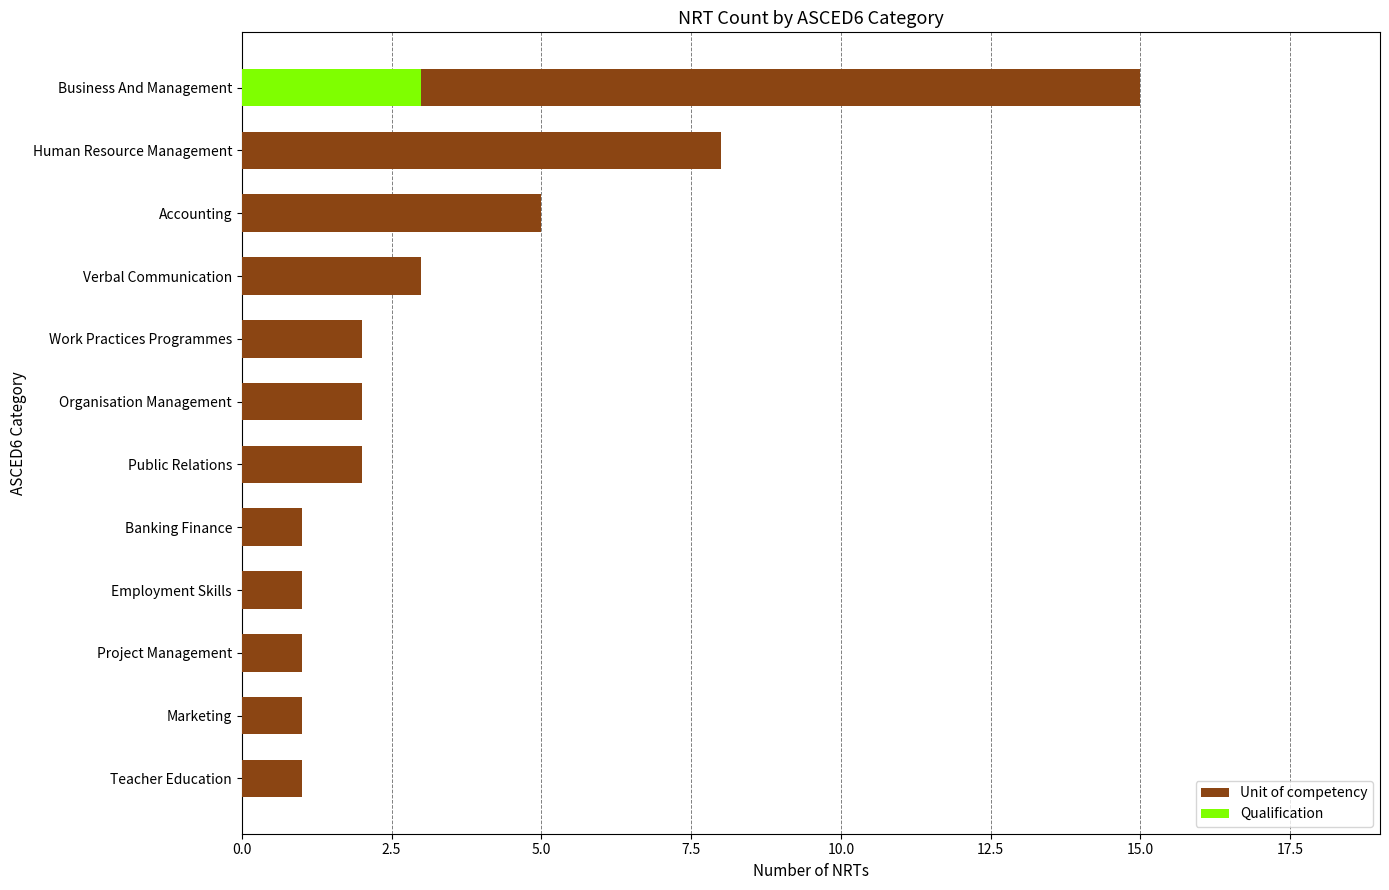

What are all the series names shown in the legend?

Unit of competency, Qualification